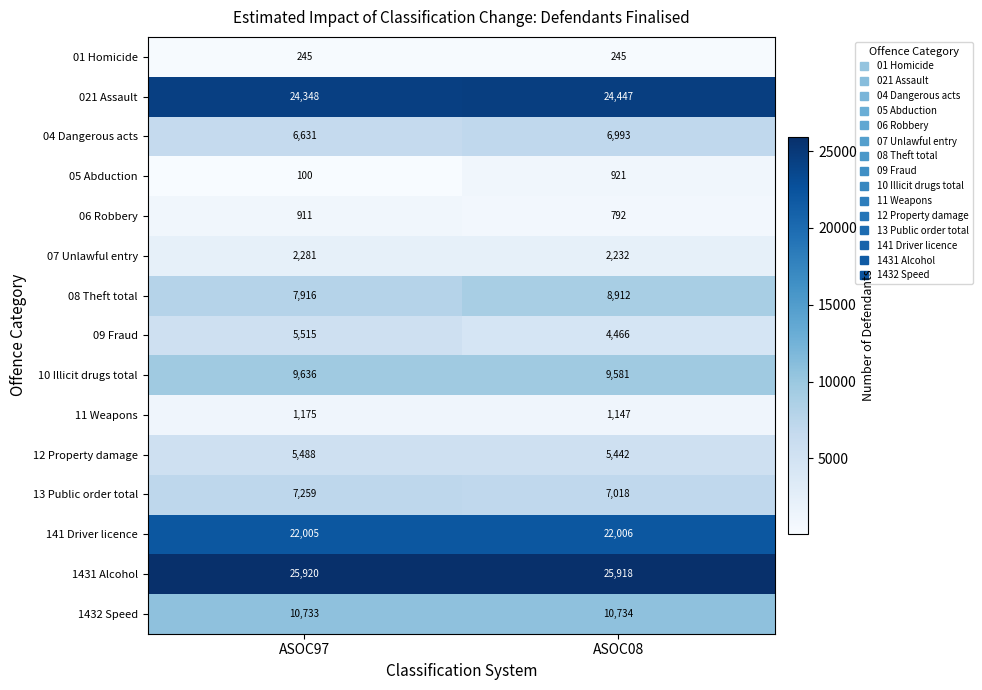

Is it true that 1432 Speed equals 3042 at ASOC08?

False